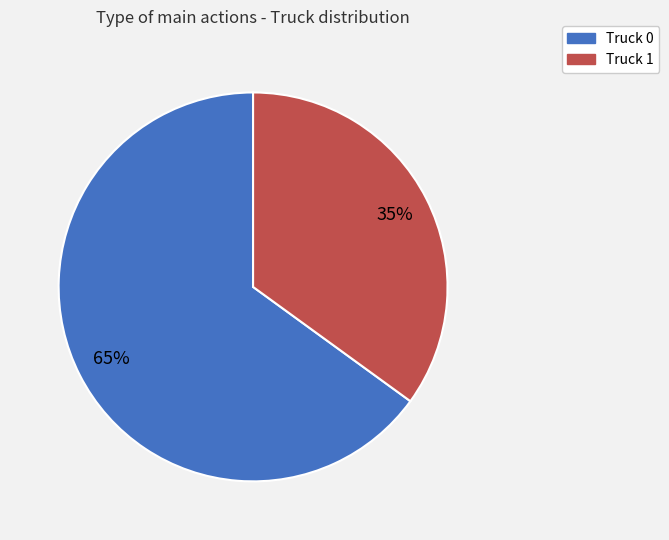

To the nearest percent, what percentage of the pie is Truck 0?

65%